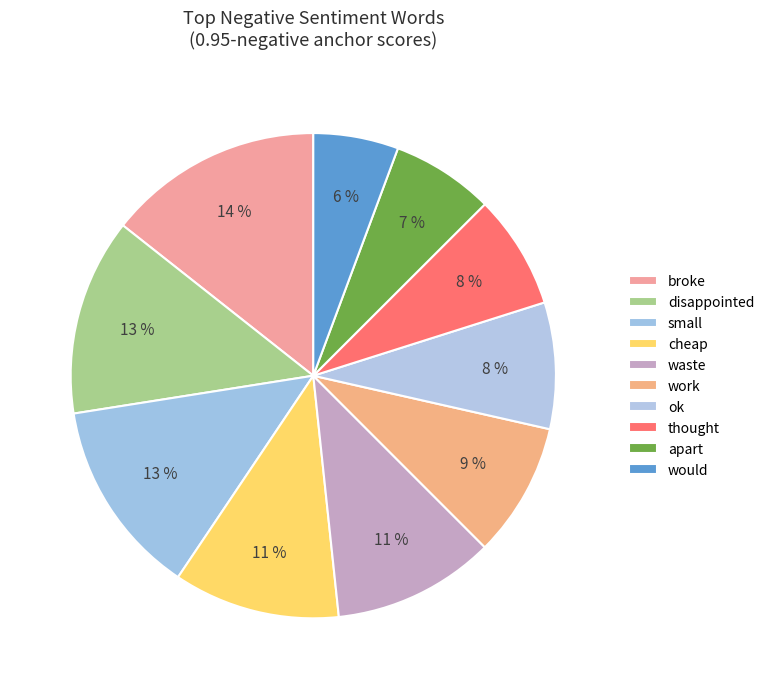

How many slices are in this pie chart?

10